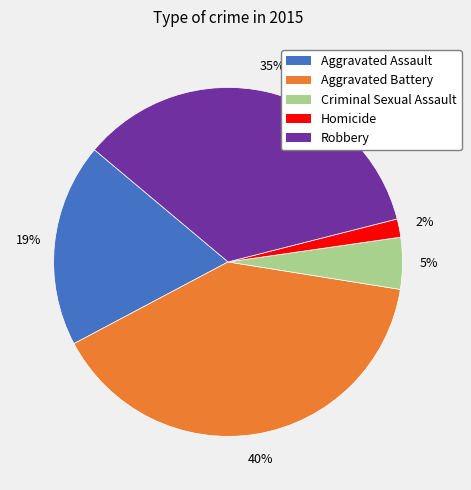

How many slices are in this pie chart?

5